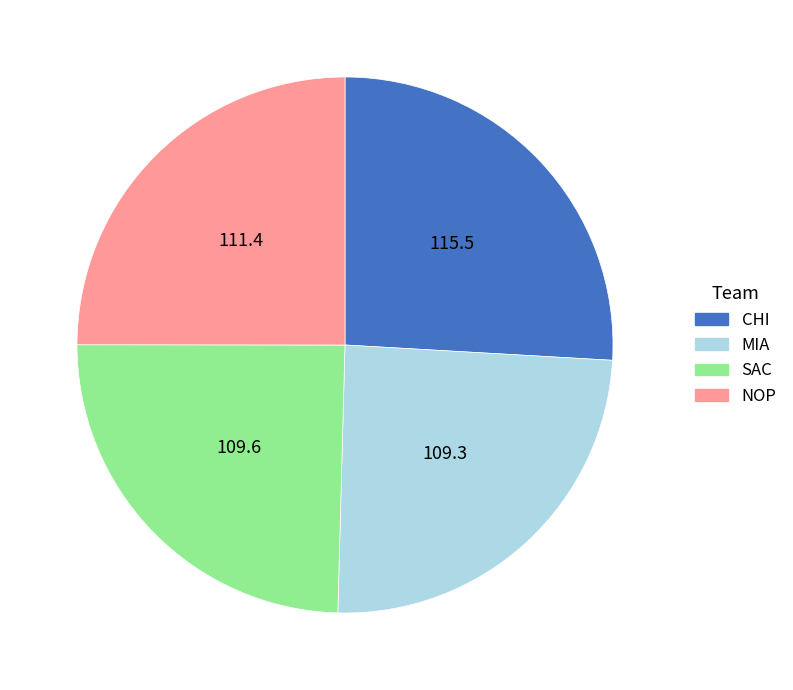

True or false: CHI accounts for 39% of the total.

False